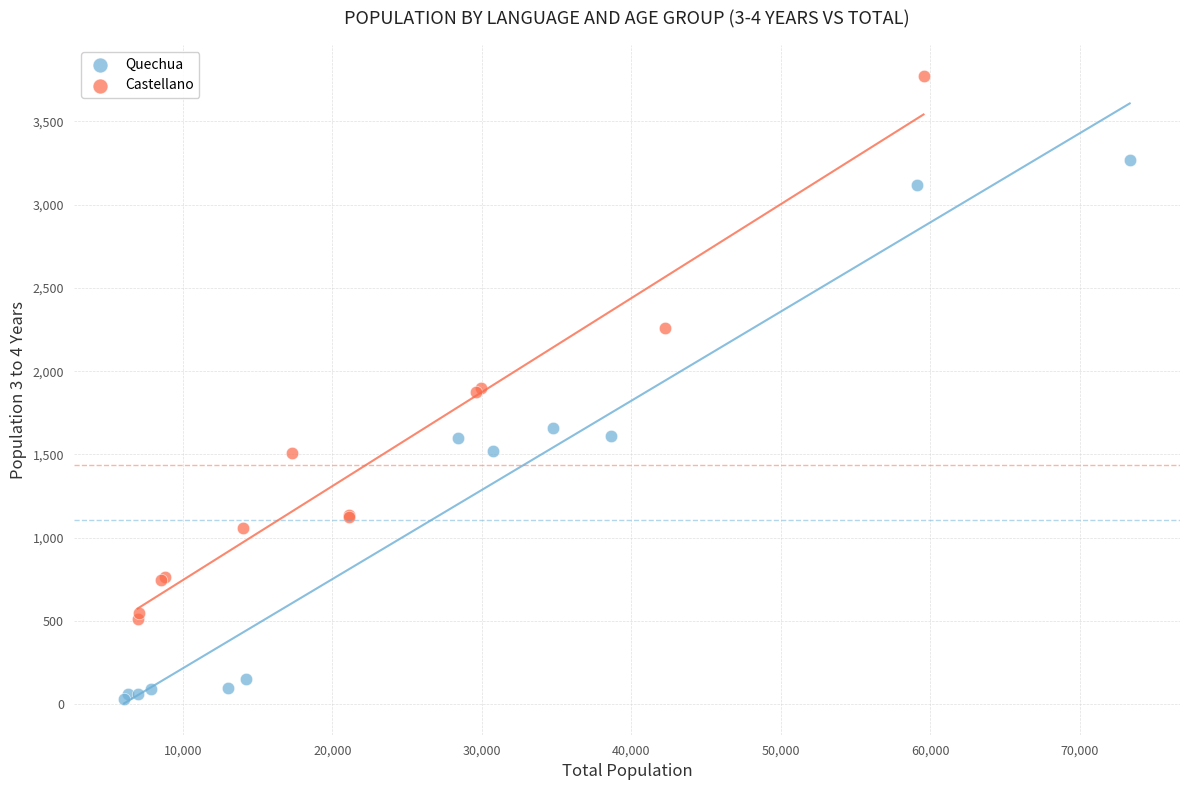

Which series reaches the minimum Y coordinate?

Quechua